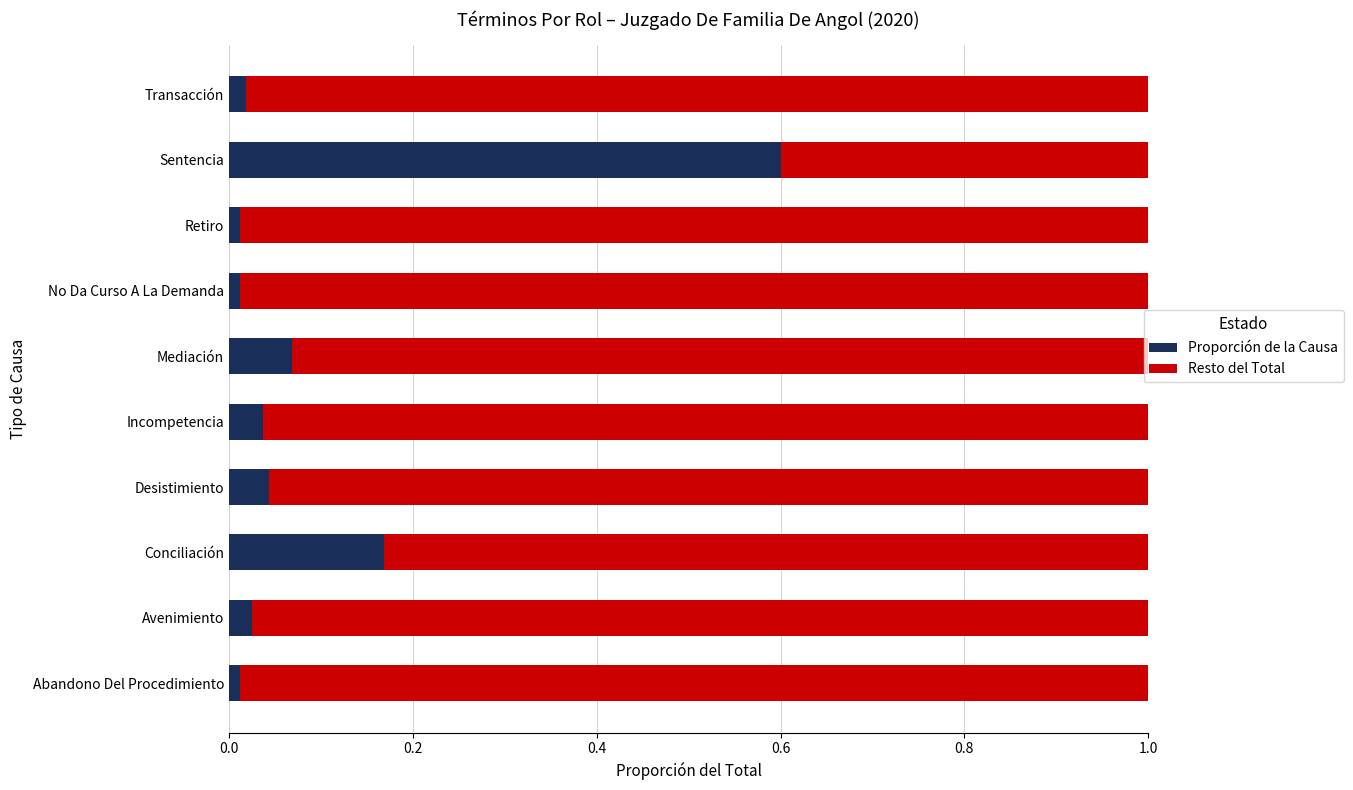

True or false: Proporción de la Causa has a value of 0.1 at Desistimiento.

False